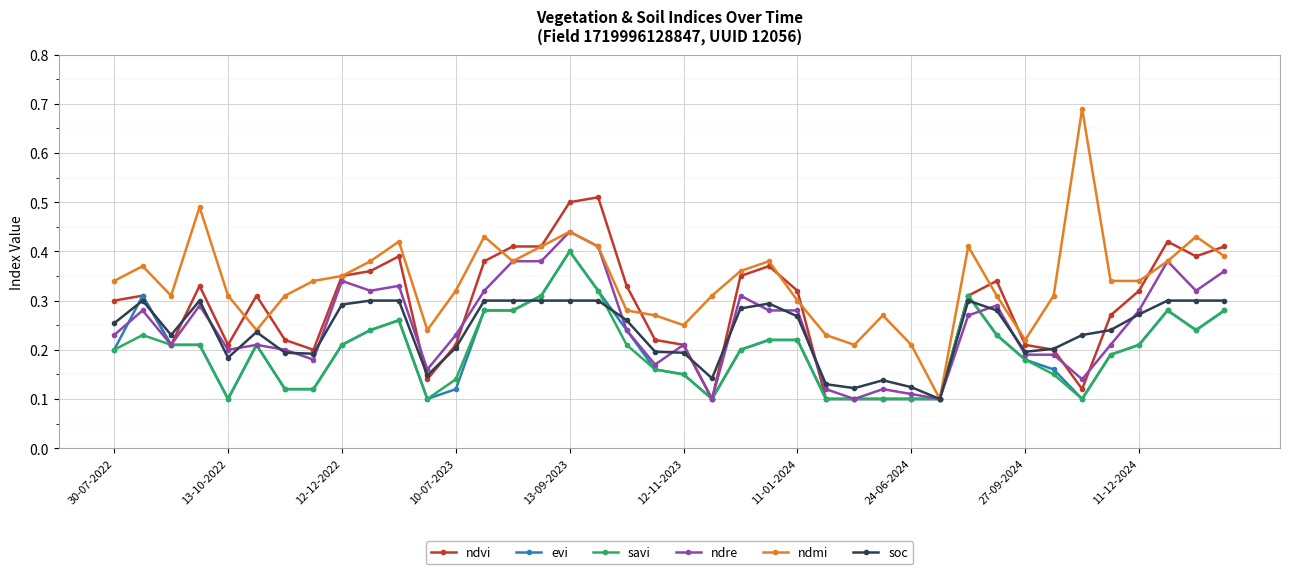

How many ndre values are between 0 and 1?

40